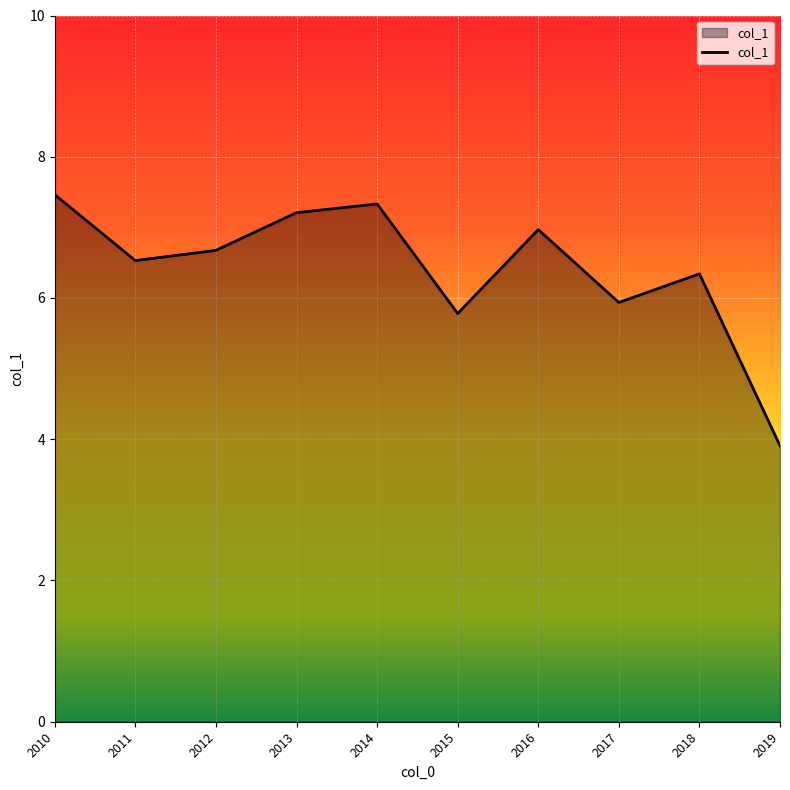

What is the greatest value displayed?

7.5